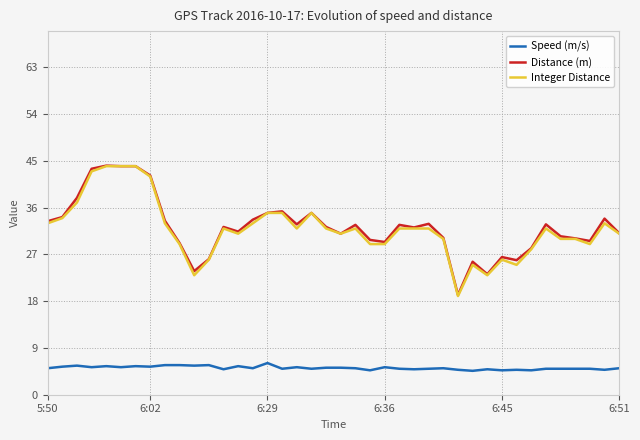

True or false: Speed (m/s) and Distance (m) intersect in this chart.

False